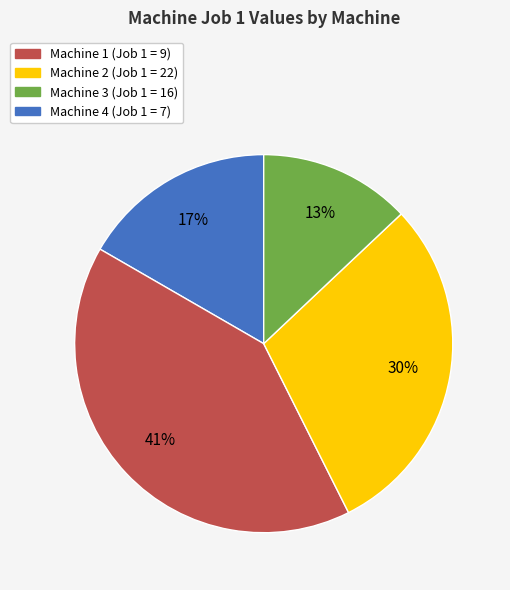

Count the number of slices in the pie.

4